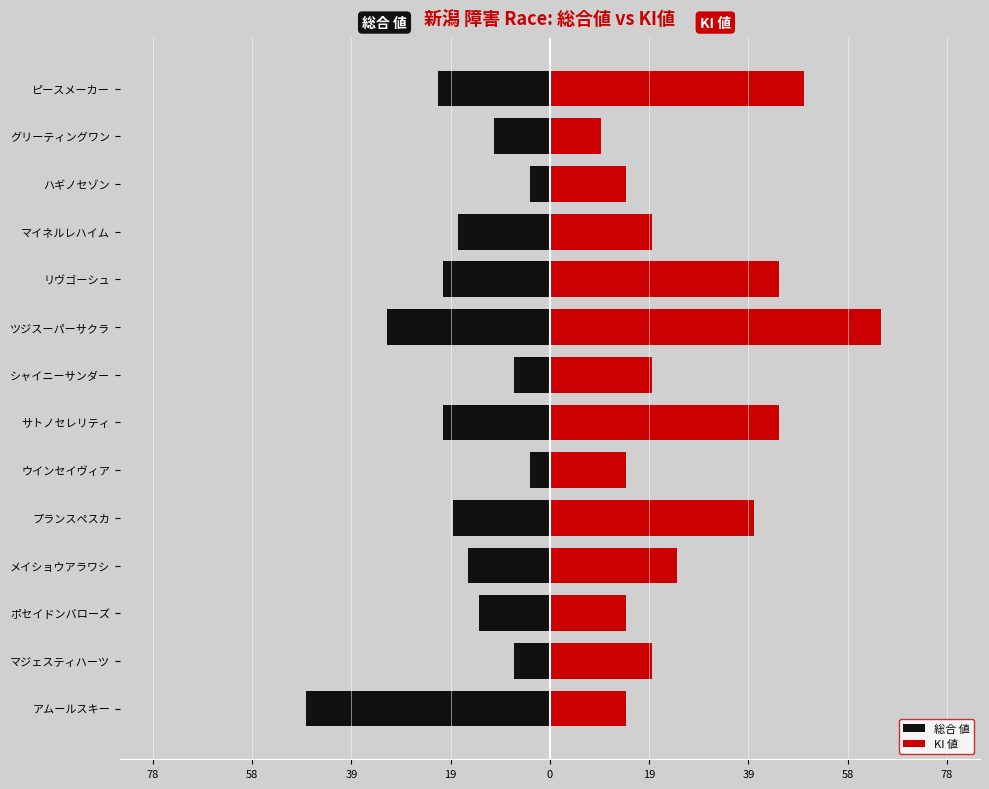

Which label corresponds to the smallest value in the chart?

アムールスキー